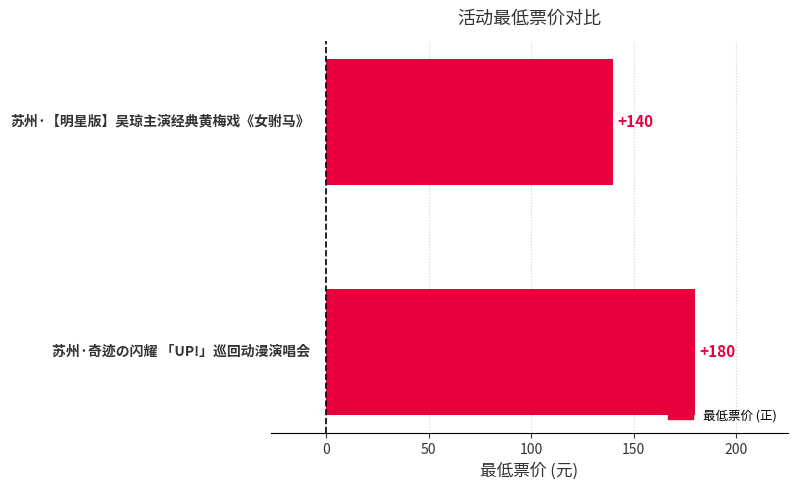

What is the difference between the maximum and minimum values?

40